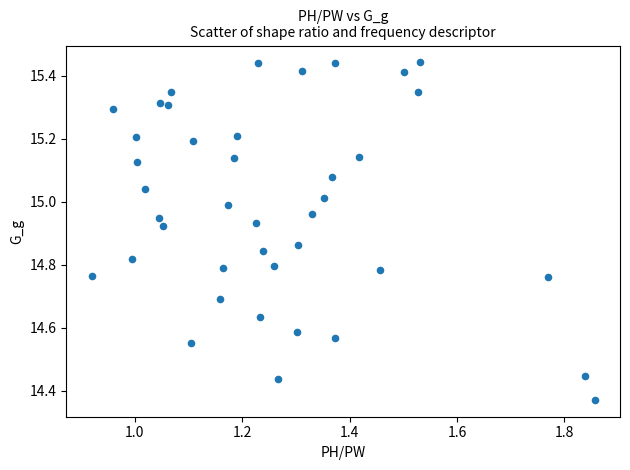

What is the range of X values (max minus min)?

0.9